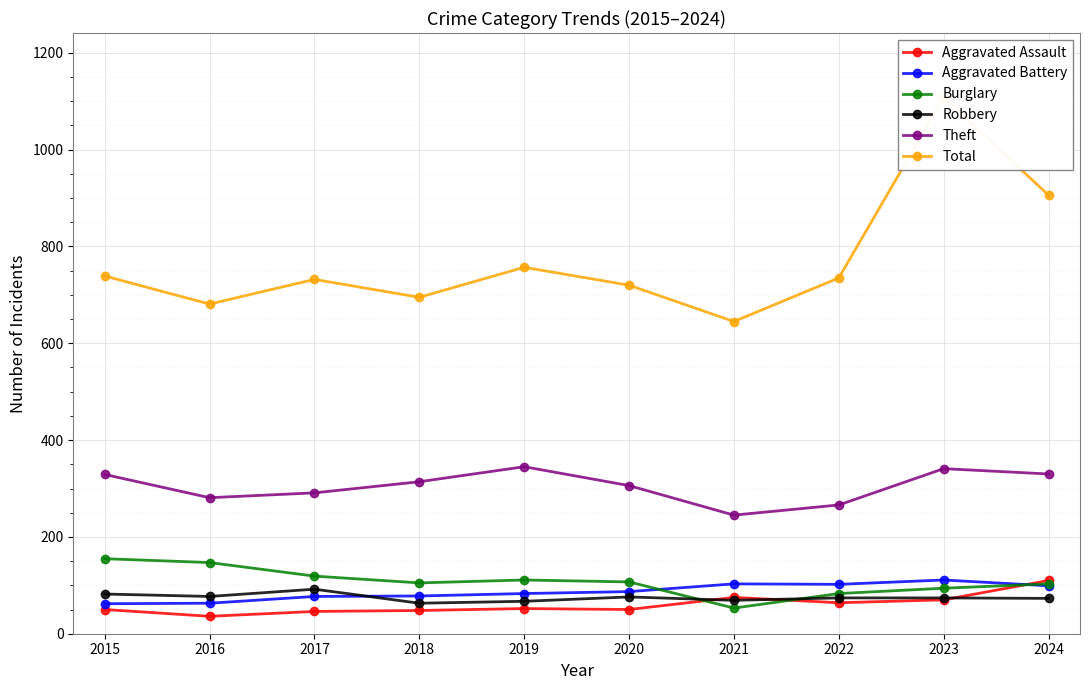

Reading right to left, list all the values displayed in this chart.

Aggravated Assault: 2024=110	2023=70	2022=64	2021=75	2020=50	2019=52	2018=48	2017=46	2016=36	2015=50
Aggravated Battery: 2024=99	2023=111	2022=102	2021=103	2020=87	2019=83	2018=78	2017=77	2016=63	2015=62
Burglary: 2024=103	2023=94	2022=83	2021=53	2020=107	2019=111	2018=105	2017=119	2016=147	2015=155
Robbery: 2024=73	2023=74	2022=74	2021=69	2020=76	2019=67	2018=63	2017=92	2016=77	2015=82
Theft: 2024=330	2023=341	2022=266	2021=245	2020=306	2019=345	2018=314	2017=291	2016=281	2015=329
Total: 2024=906	2023=1108	2022=735	2021=645	2020=720	2019=757	2018=695	2017=732	2016=681	2015=739